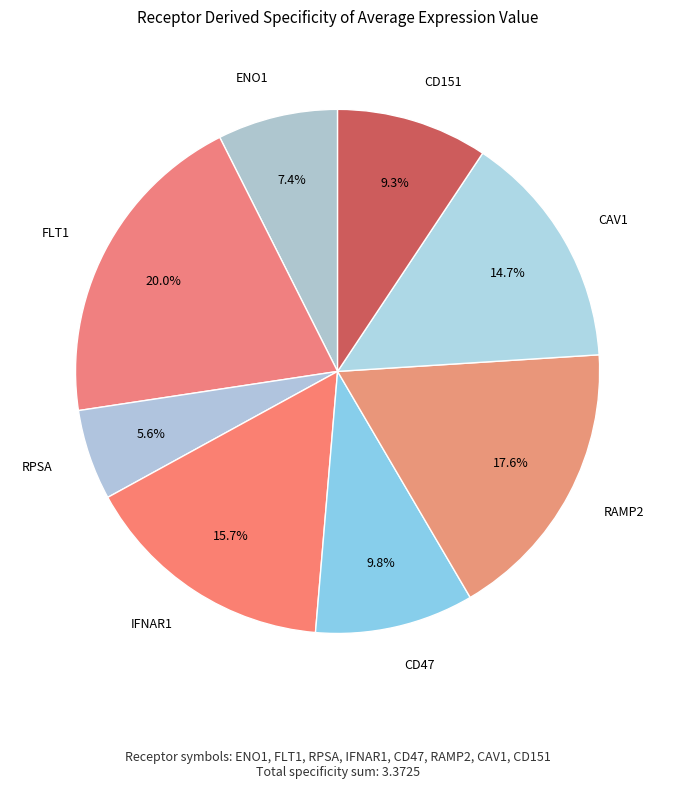

Is it true that RPSA is 16% of the pie?

False